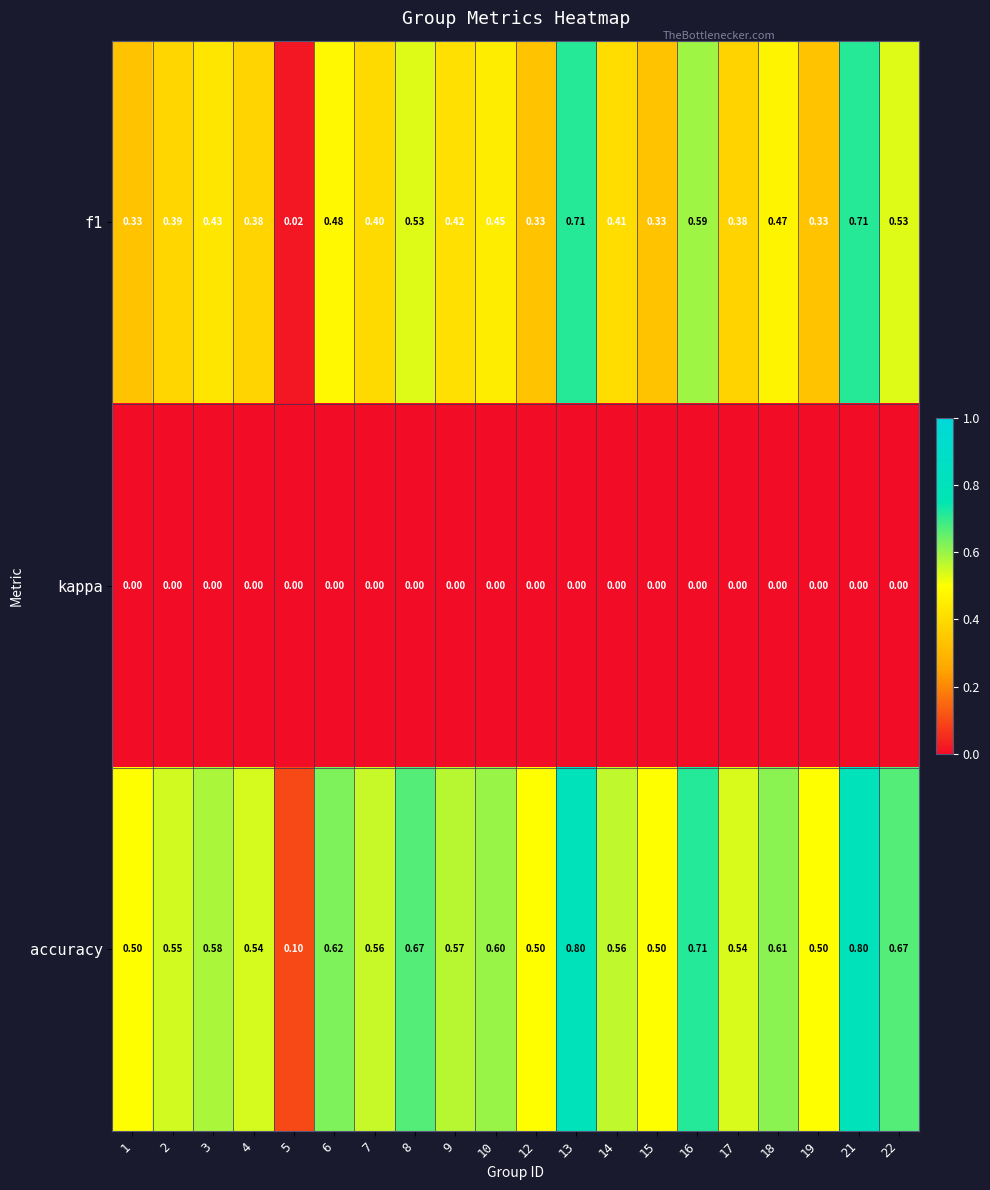

Which series has the largest total across all categories?

accuracy